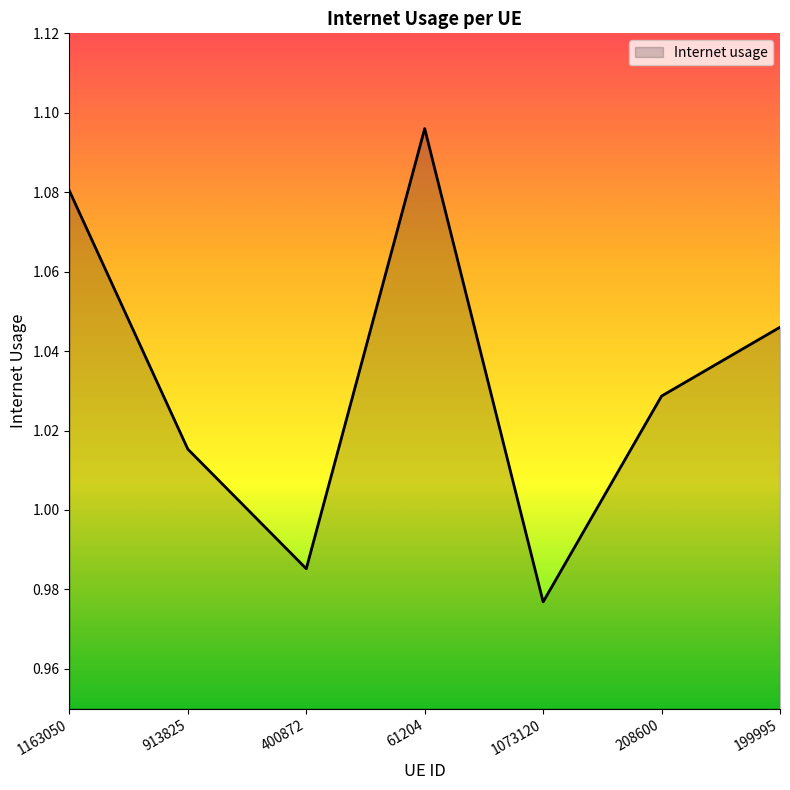

What is the difference between the maximum and second lowest values?

0.1